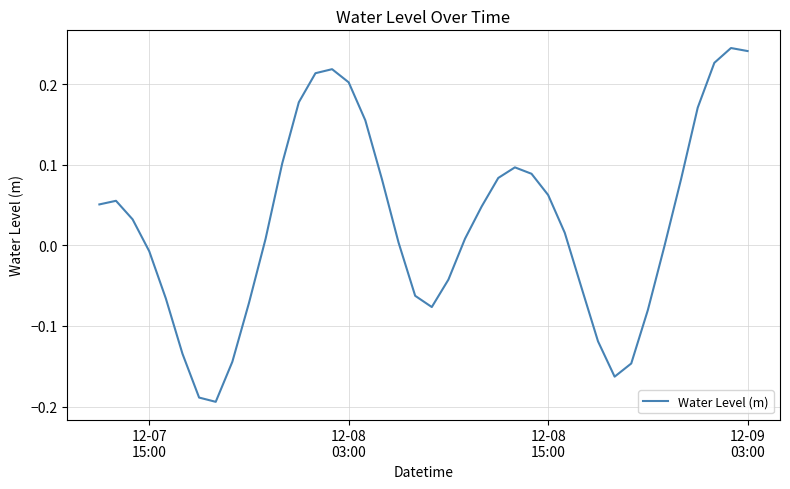

How many lines are shown in the chart?

1